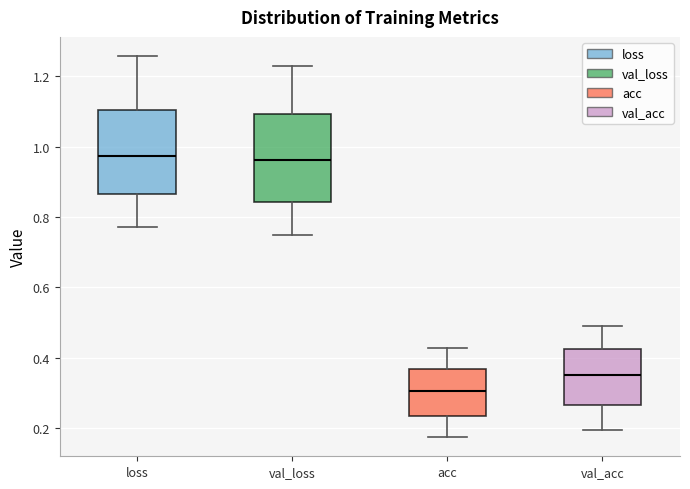

Where does the median line of the box for val_loss sit on the y-axis? The values are not printed on the chart, so give them approximately, as read against the axis.

0.96